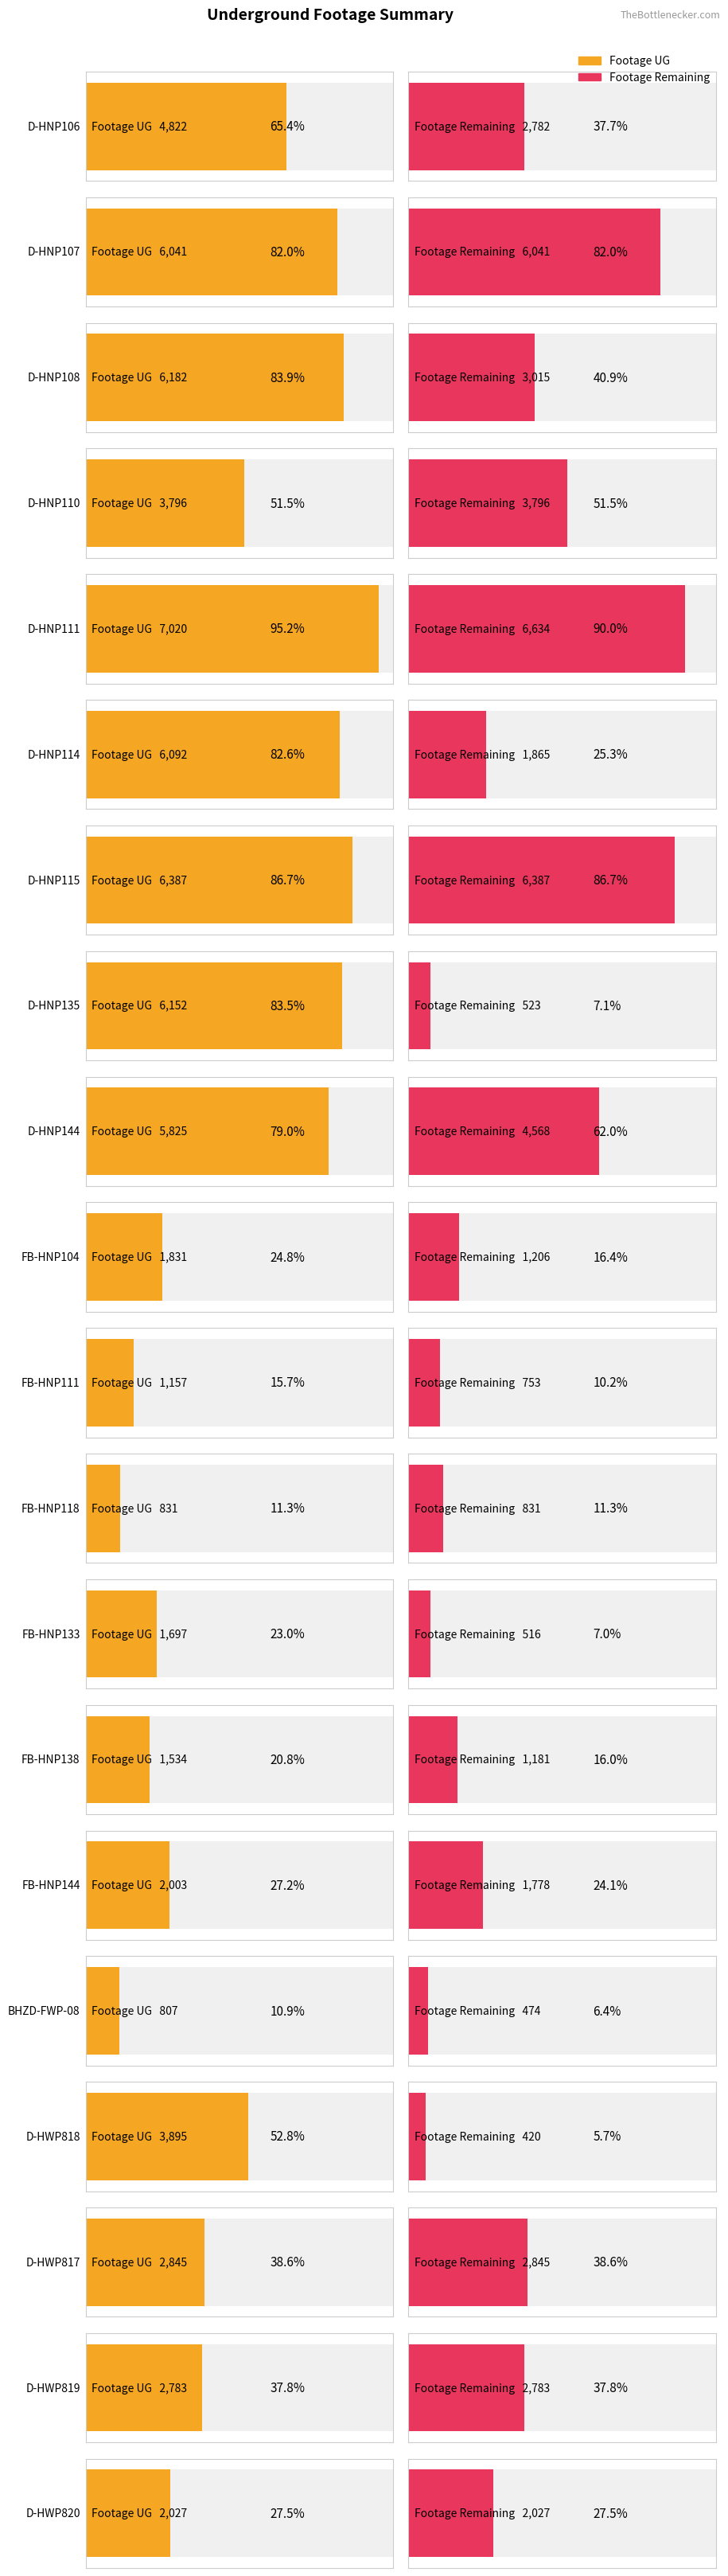

What is the smallest value displayed?

420